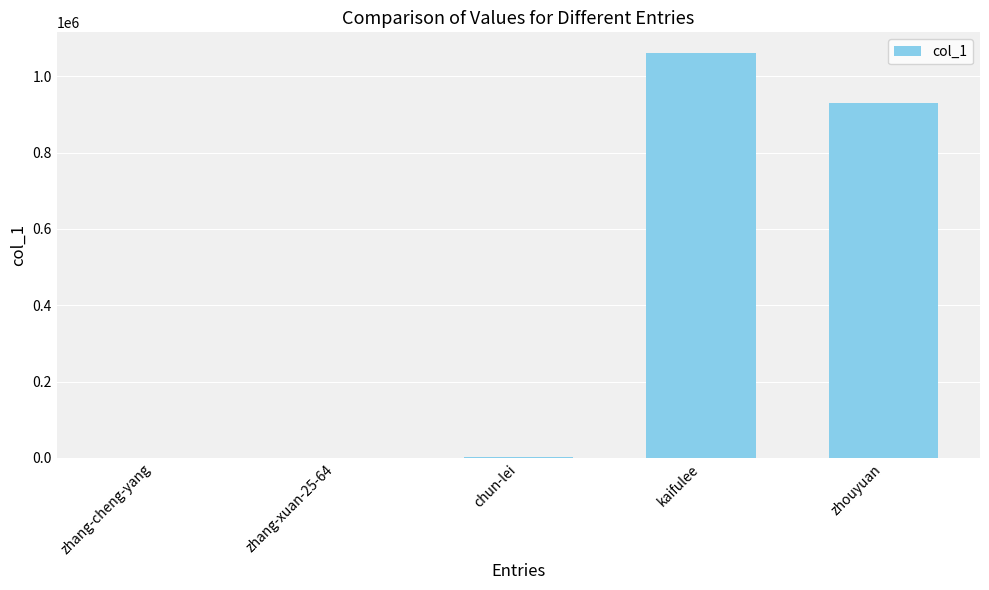

The chart shows a value of 1062216 at kaifulee. True or false?

True